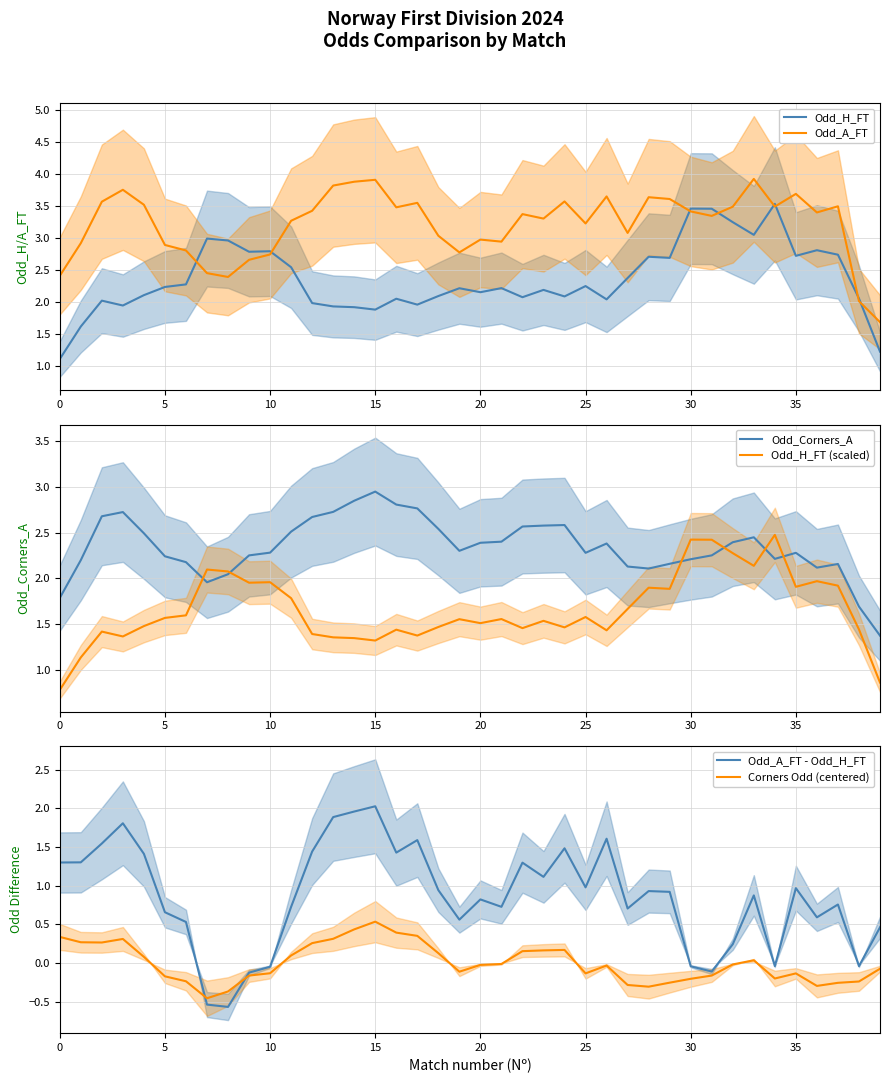

What is the lowest value of the Odd_A_FT series?

1.7